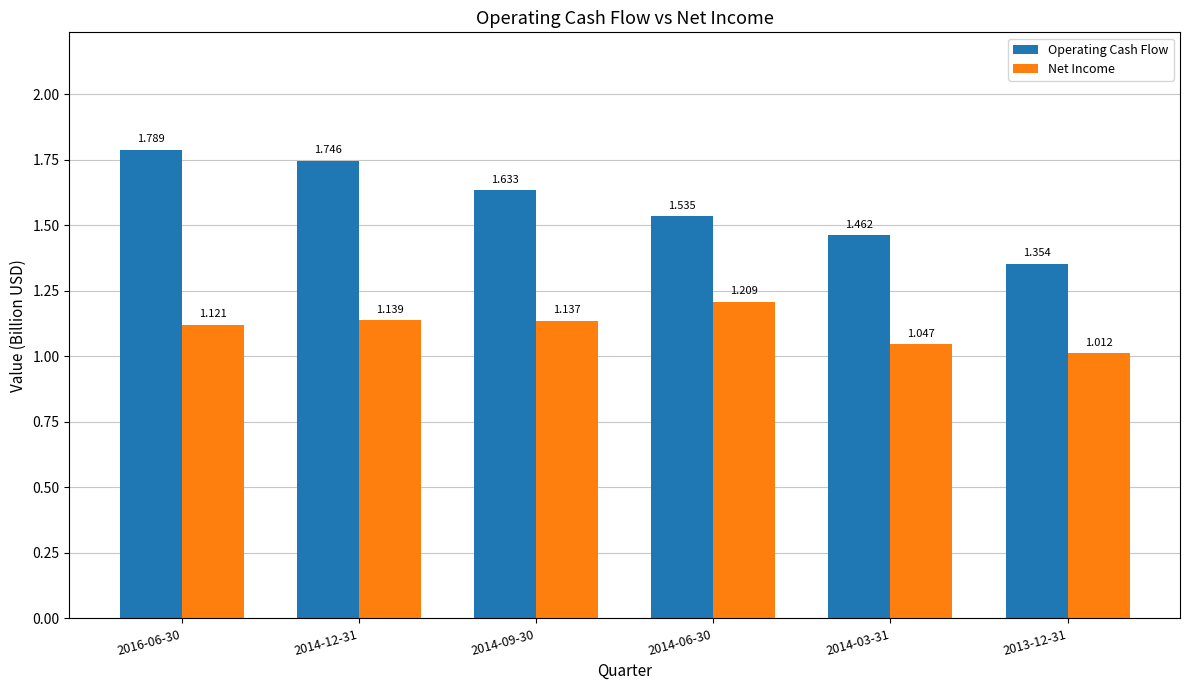

Which series has the largest range (max minus min)?

Operating Cash Flow